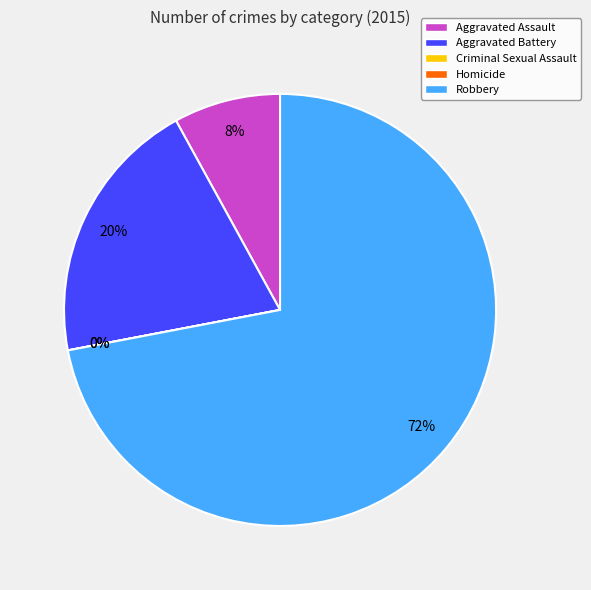

How many slices are in this pie chart?

5